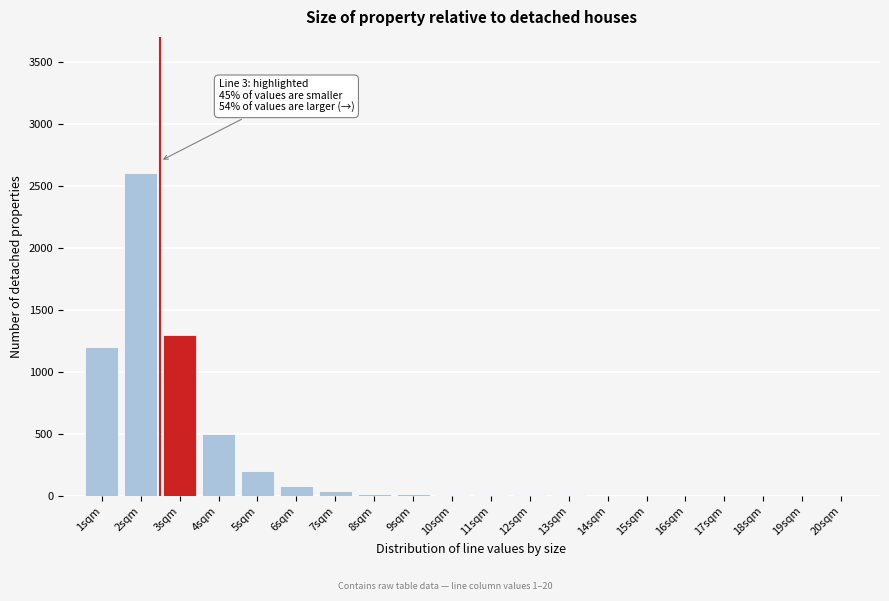

Which category has the highest value across all series?

2sqm